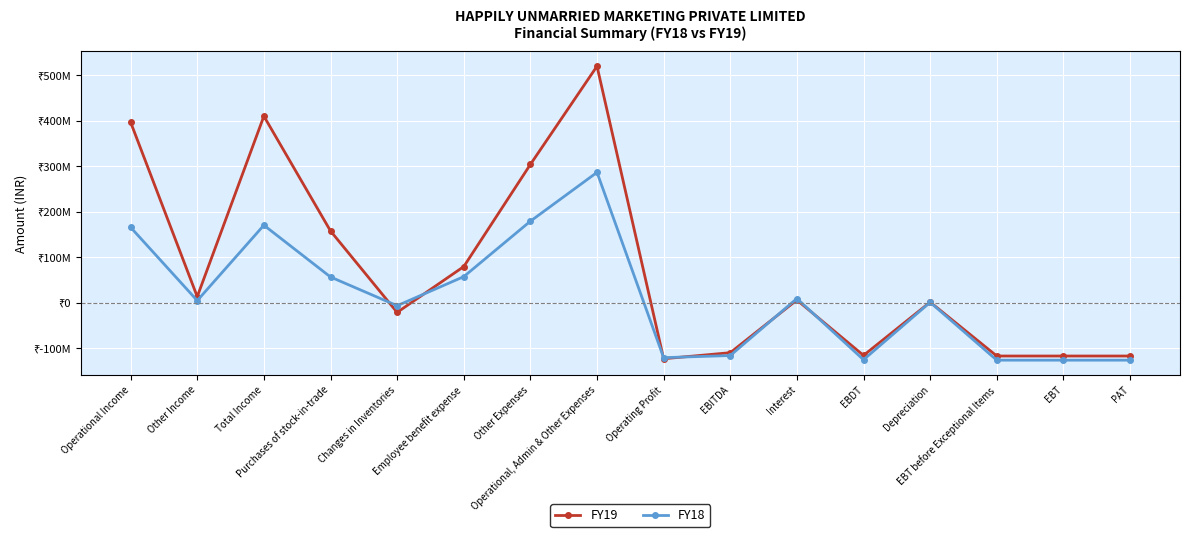

In FY18, how many points are higher than both neighbors (excluding endpoints)?

4